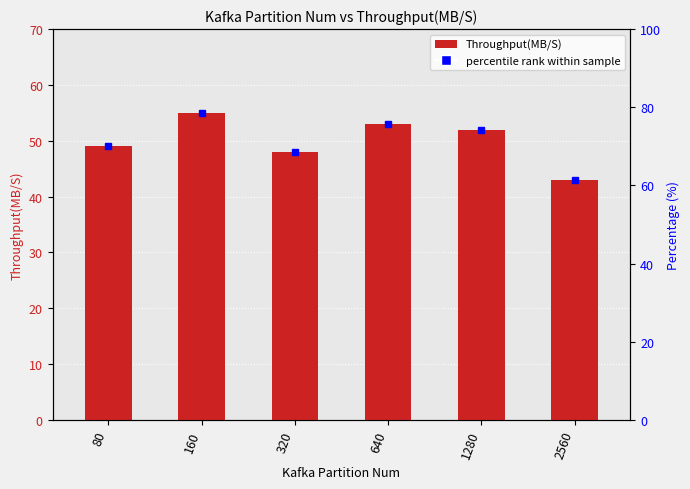

Rank the categories by value from highest to lowest.

160, 640, 1280, 80, 320, 2560